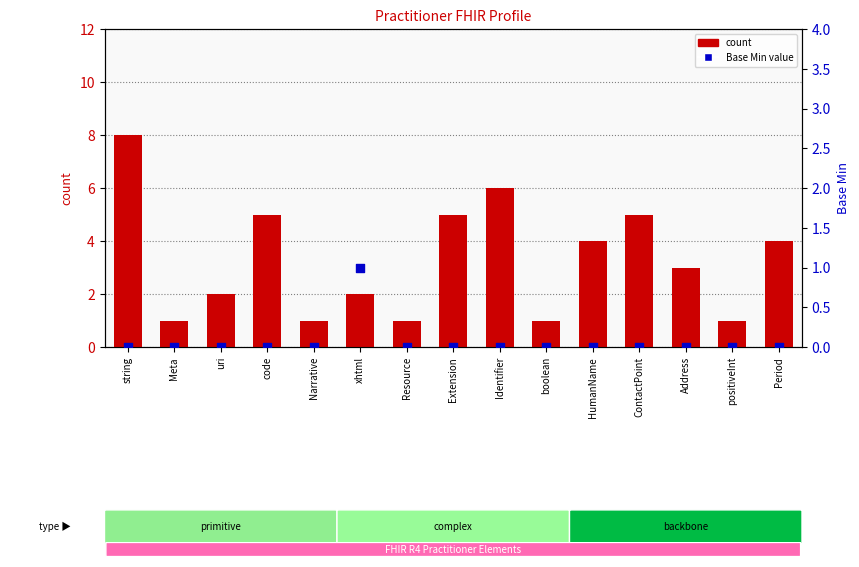

At which category is the sum across all series the highest?

string